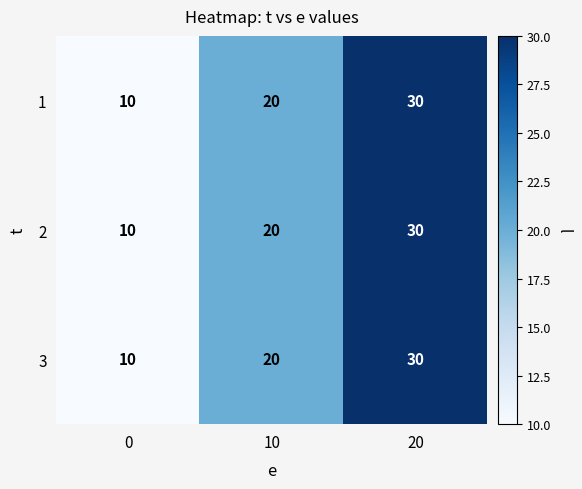

What is the sum of all 3 values?

60